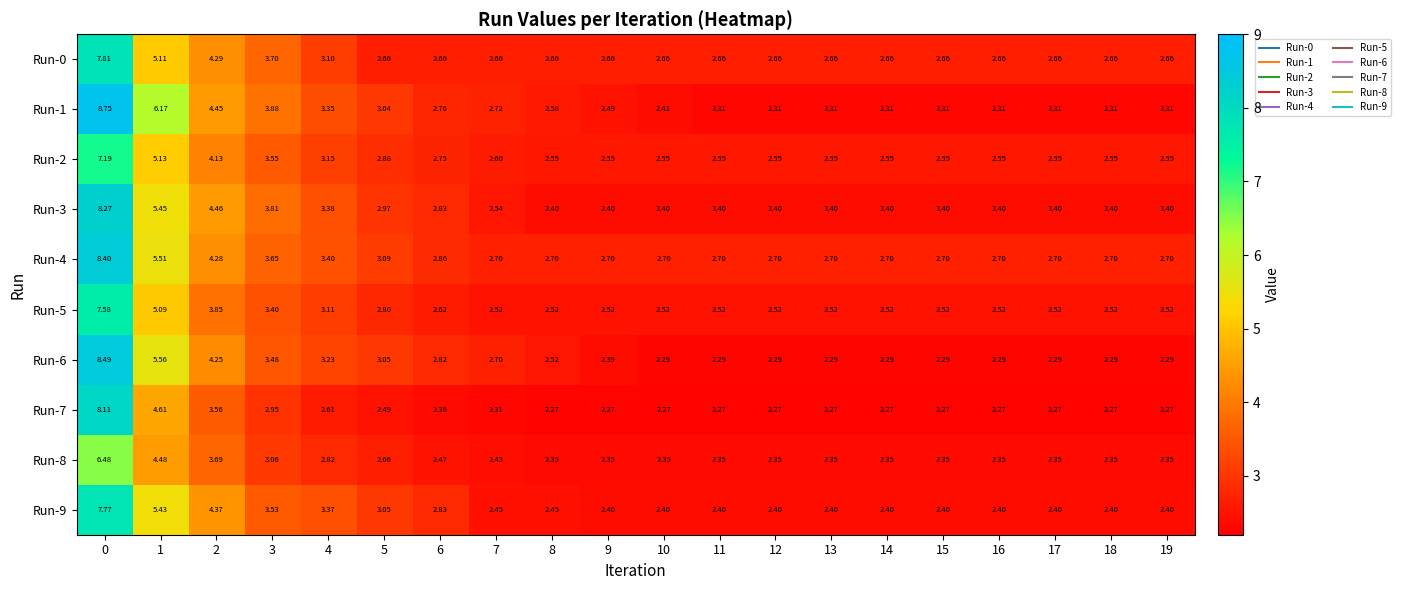

Is the value of Run-7 at 8 greater than the value of Run-3 at 4?

No